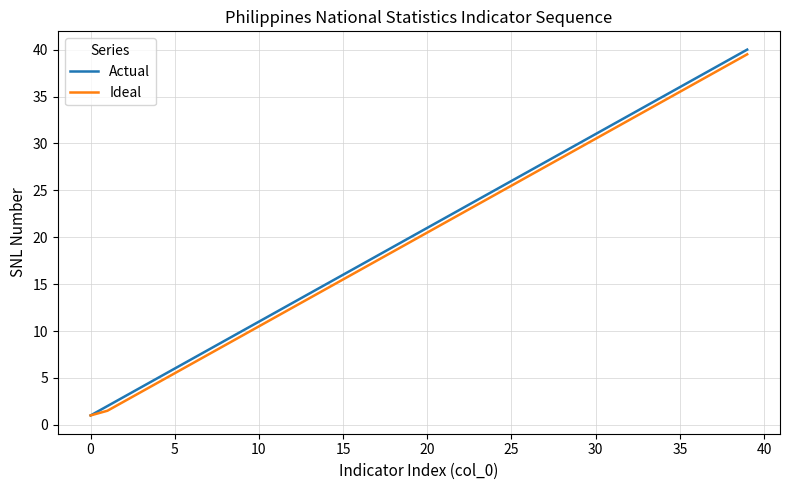

What is the minimum value shown in the chart?

1.0